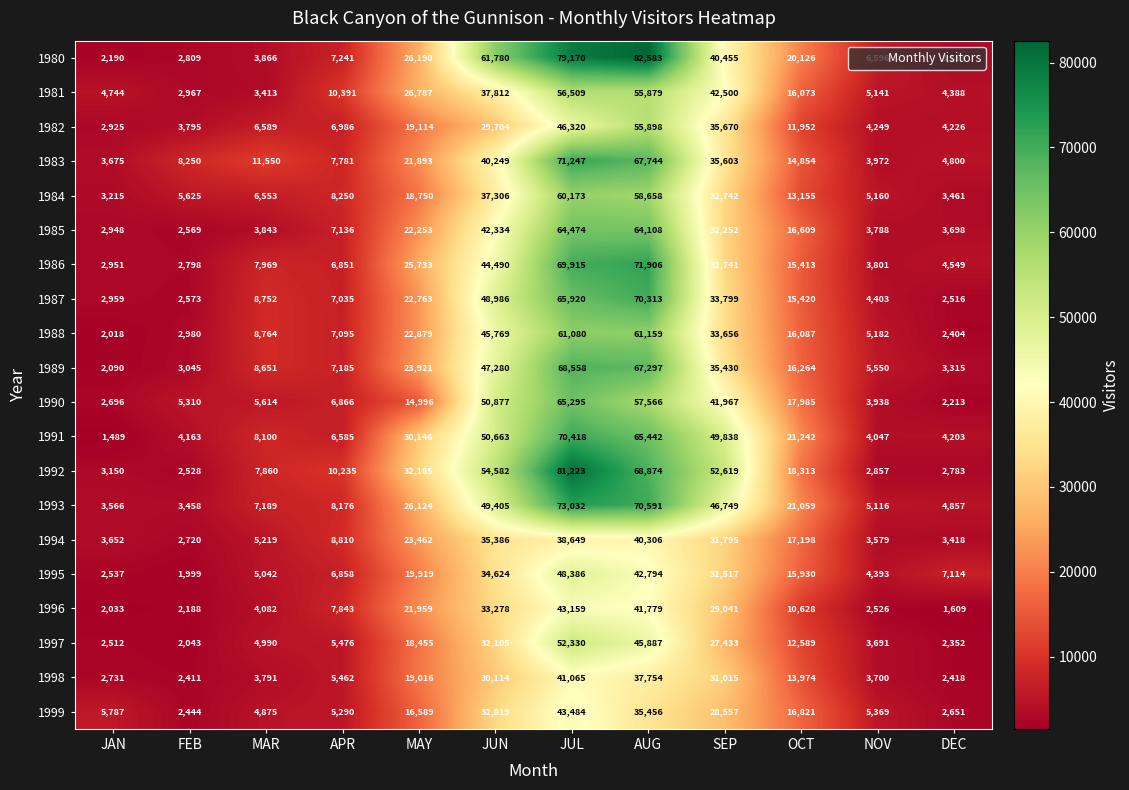

What is the difference between the second highest and second lowest values in the 1988 series?

58676